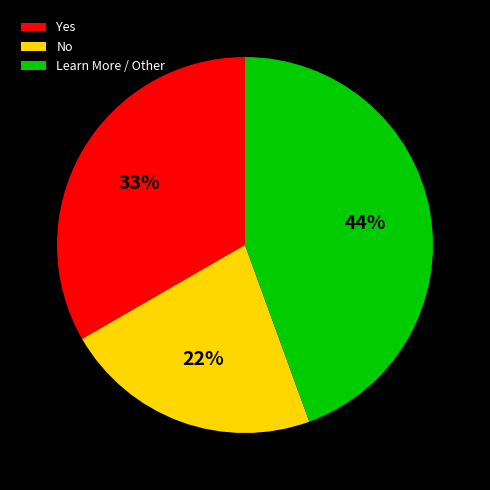

Does any single category account for the majority?

No